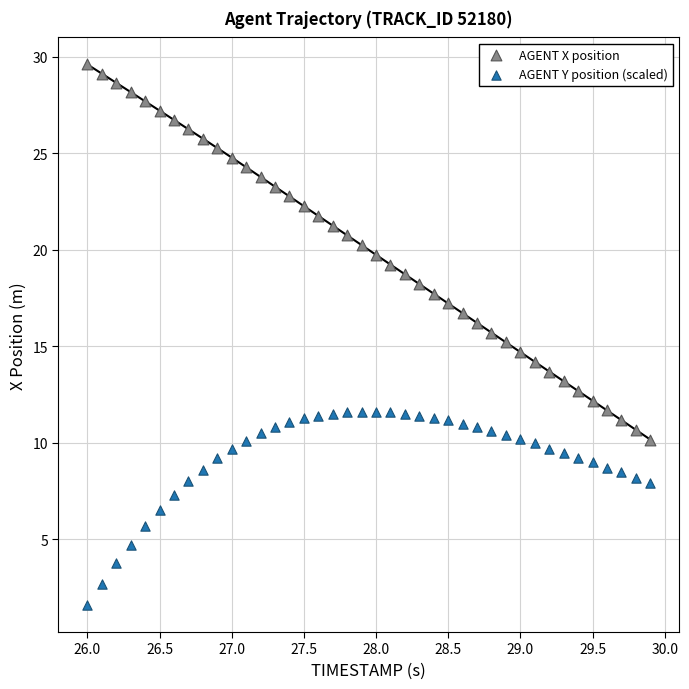

Across all data points, what is the range of Y values (max minus min)?

28.0